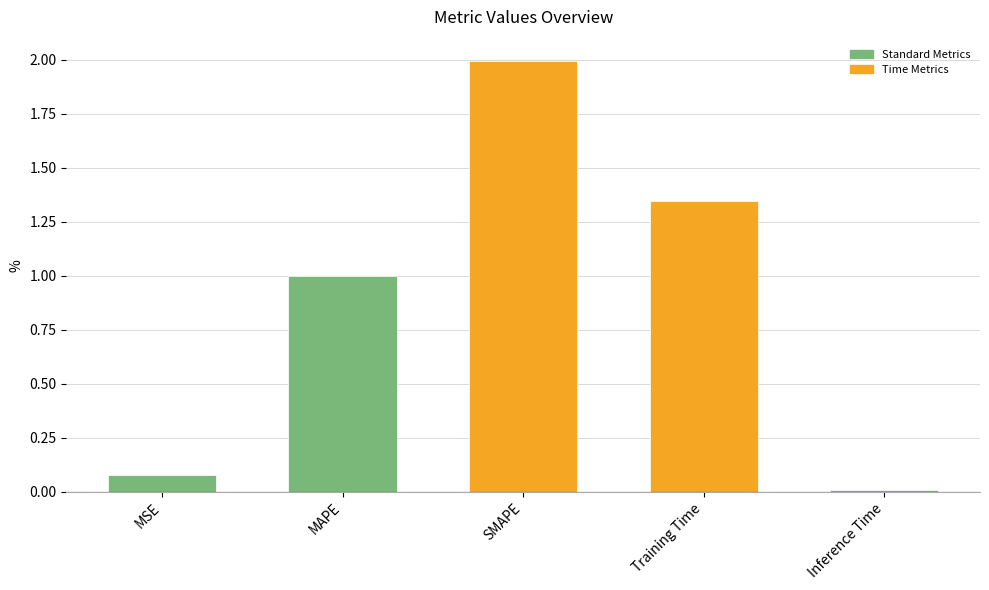

The value at Inference Time is 0.0. True or false?

True